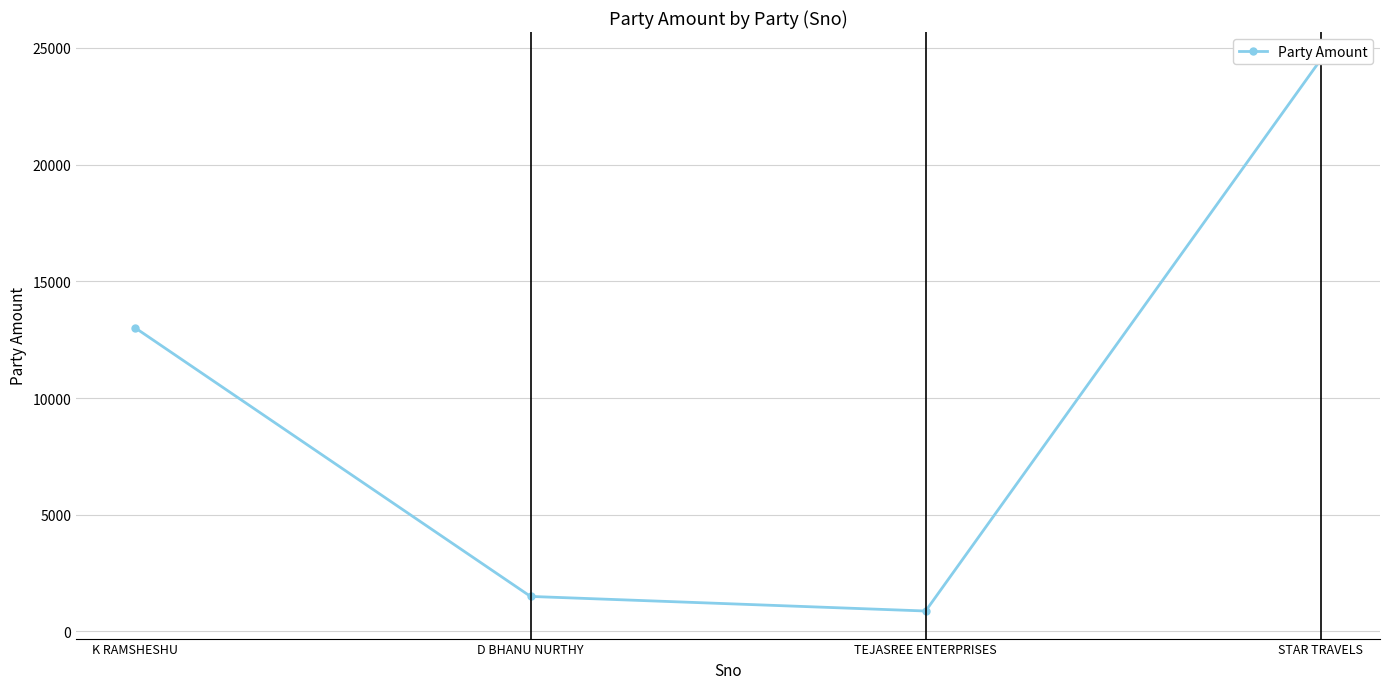

Reading right to left, extract all data points from this chart.

STAR TRAVELS=24500	TEJASREE ENTERPRISES=875	D BHANU NURTHY=1500	K RAMSHESHU=13000